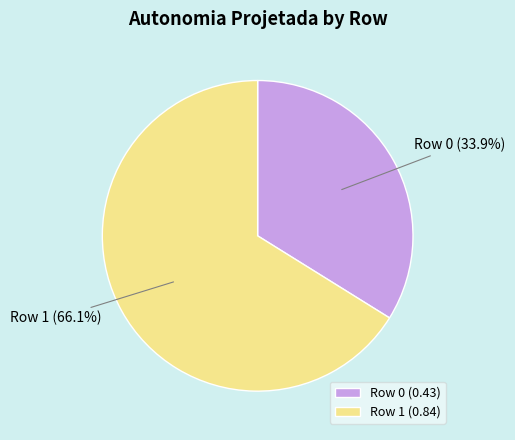

How many segments does this pie chart have?

2